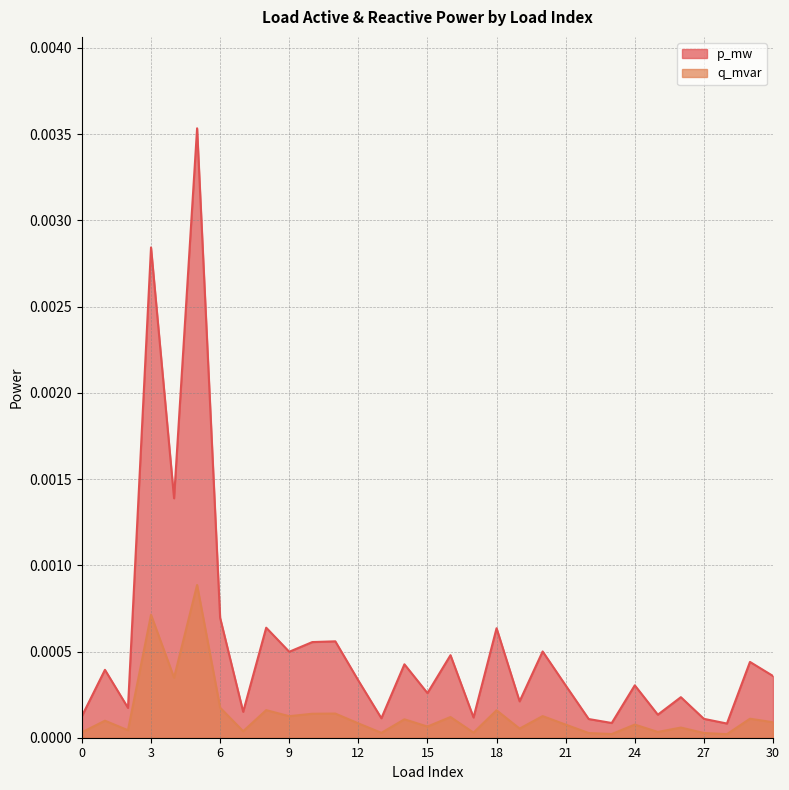

Count the number of categories in the chart.

31